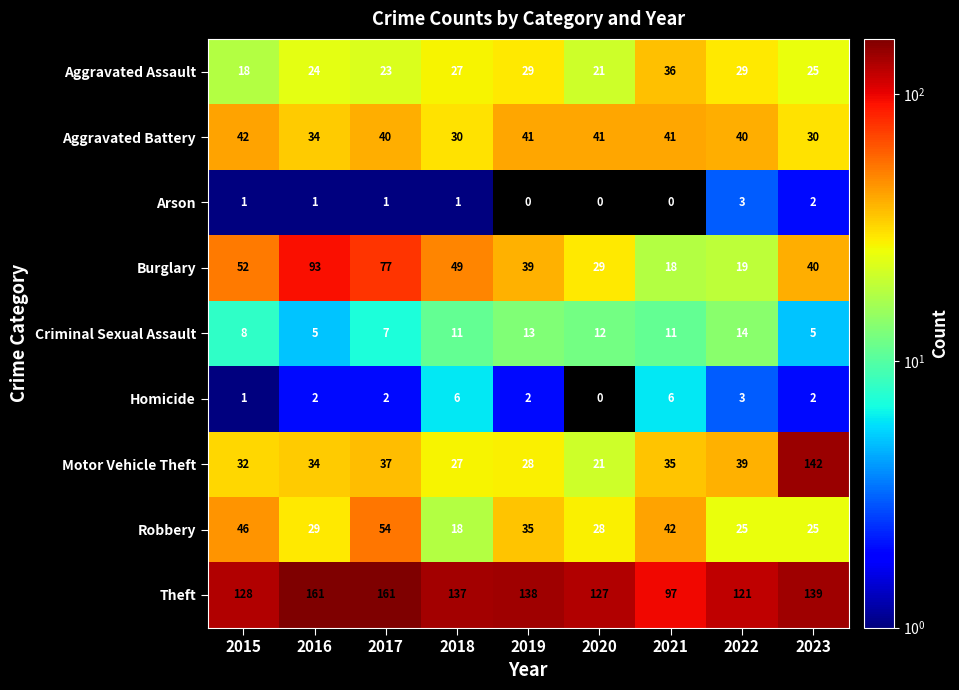

What is the difference between the Criminal Sexual Assault values at 2021 and 2022?

3